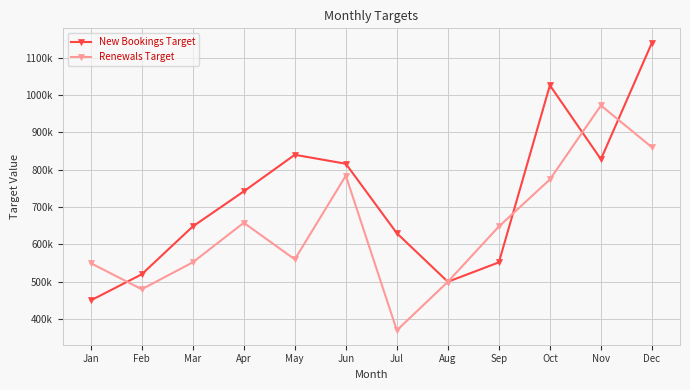

The value of New Bookings Target at Jan is 287489.8. True or false?

False